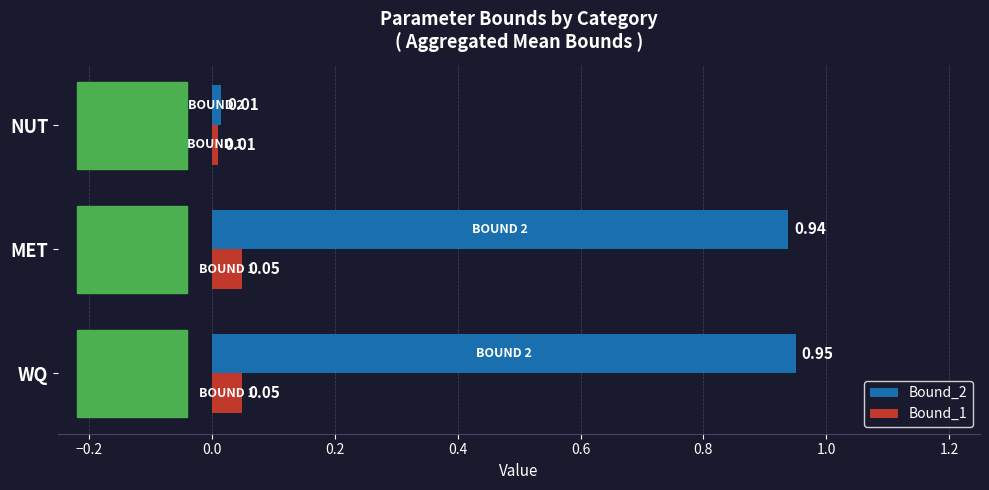

List the labels in order of Bound_2 value, smallest first.

NUT, MET, WQ